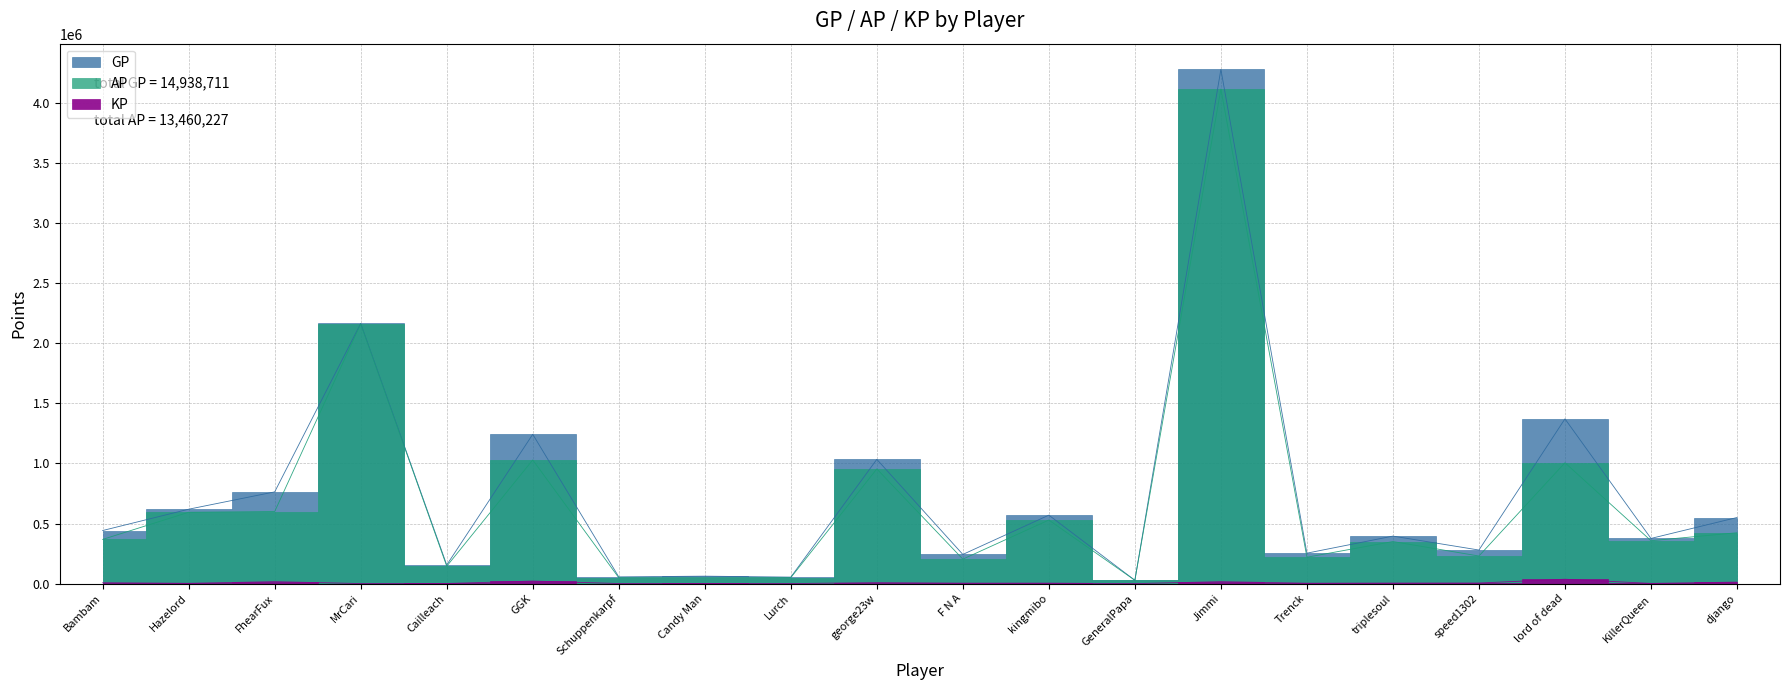

In GP, how many points are higher than both neighbors (excluding endpoints)?

8